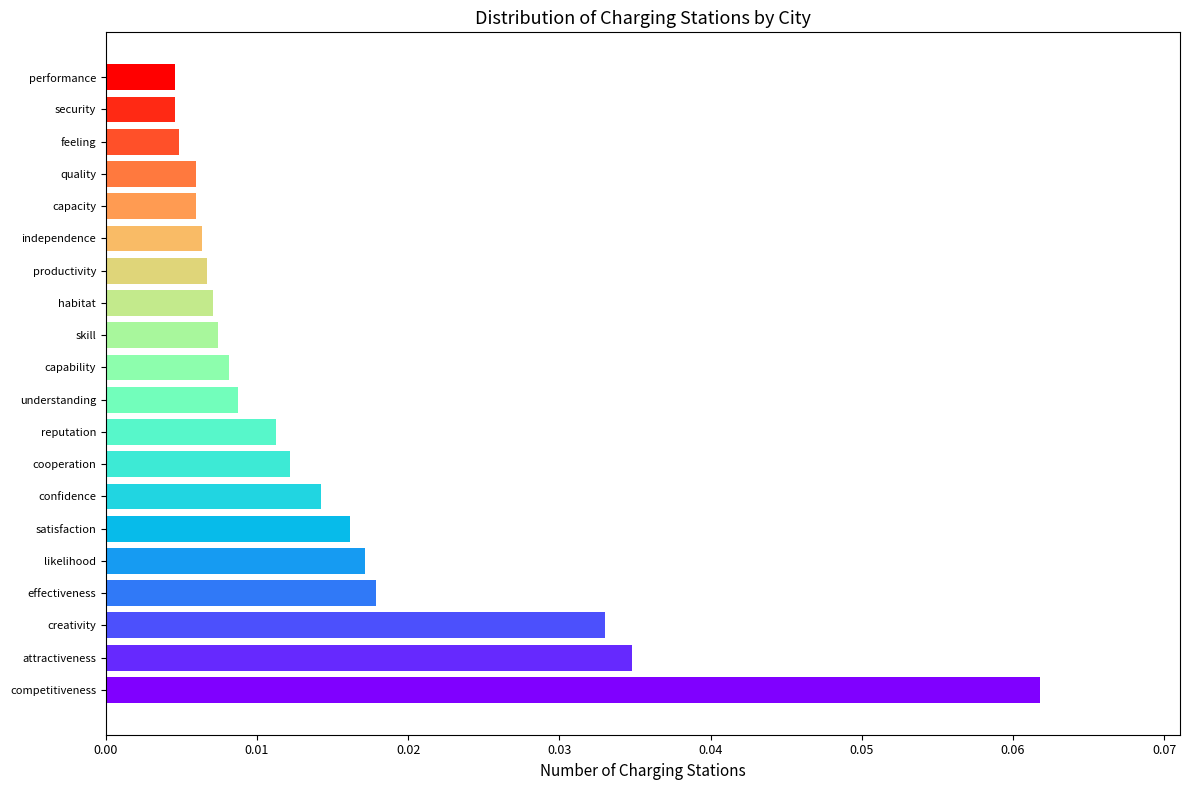

What is the sum of all values?

0.3